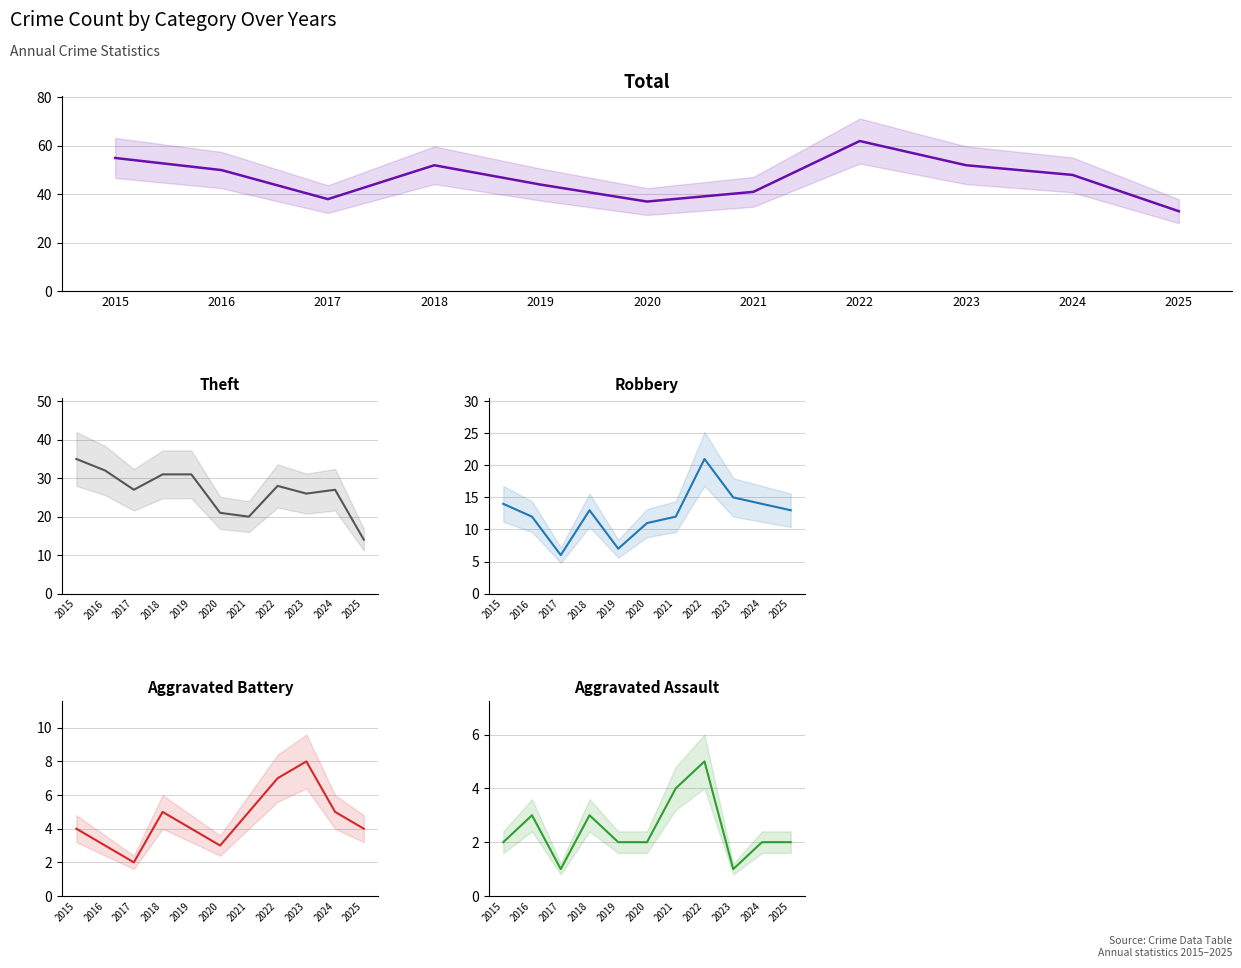

How many lines are shown in the chart?

5